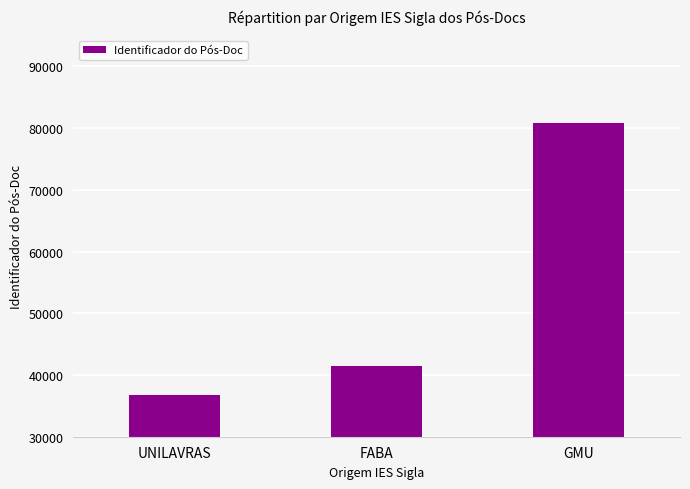

Which label corresponds to the largest value in the chart?

GMU